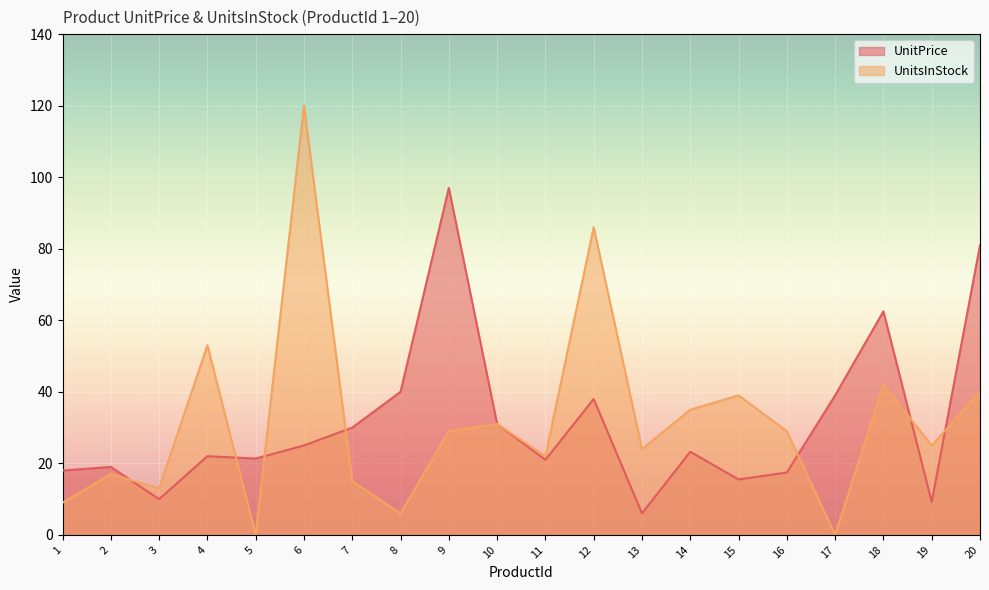

What are all the series names shown in the legend?

UnitPrice, UnitsInStock